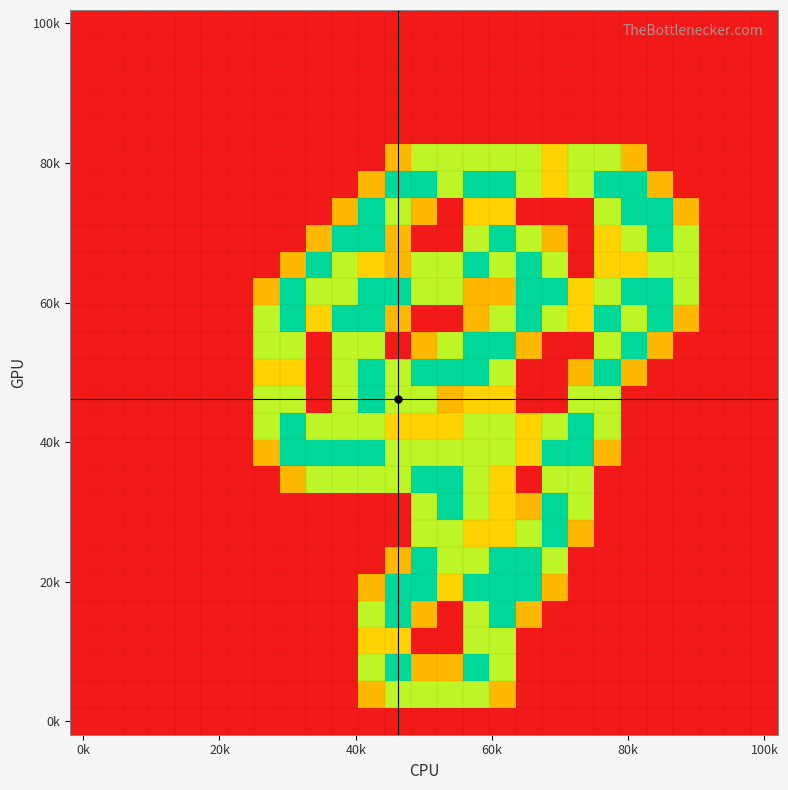

At which category does the chart reach its minimum across all series?

0k